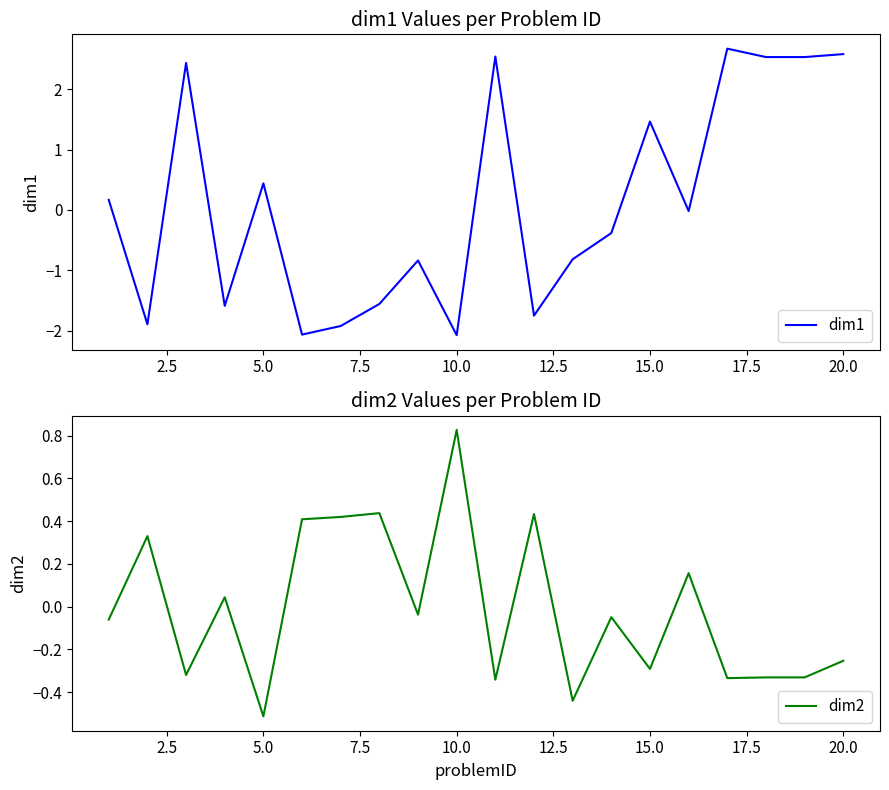

What is the value of the dim2 point at the 15th from the left?

-0.3